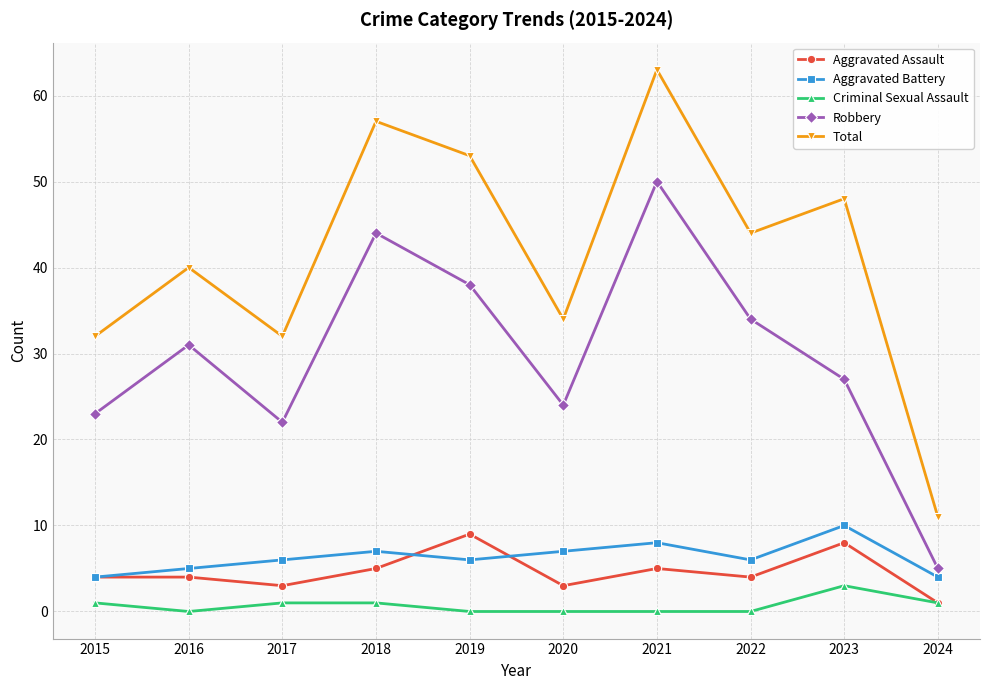

Which category has the highest value in the Criminal Sexual Assault series?

2023